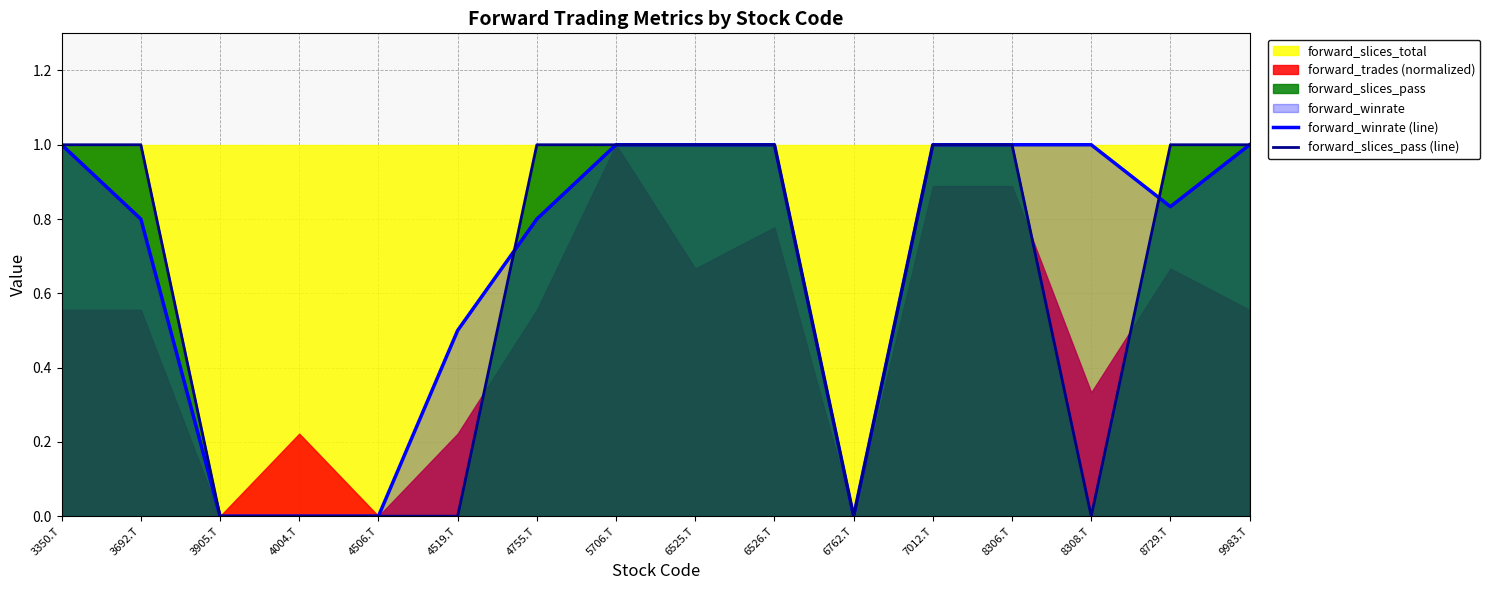

True or false: forward_winrate (line) has a value of 1.7 at 8306.T.

False